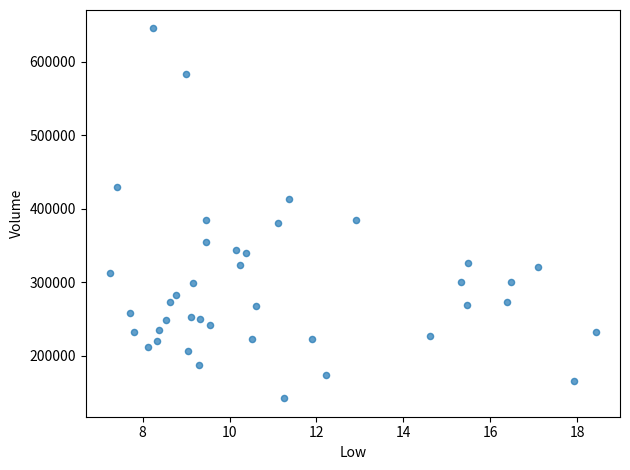

What is the range of Y values (max minus min)?

503500